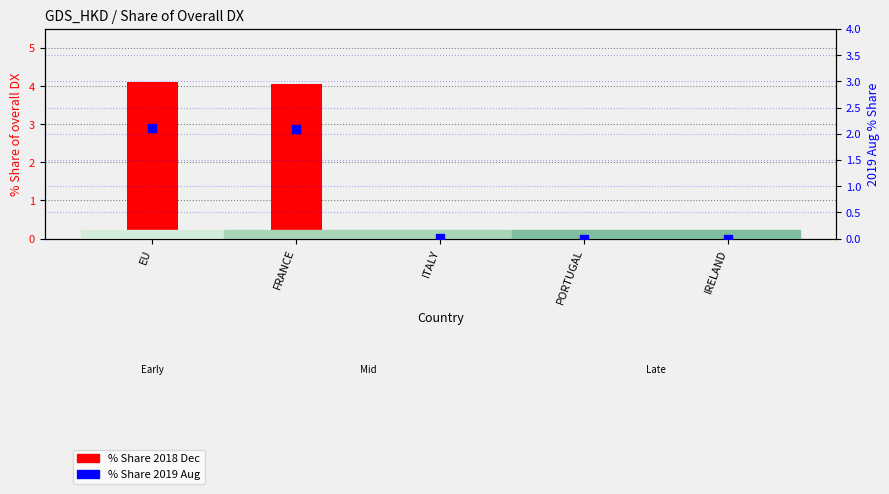

At how many categories does at least one series exceed 1?

2